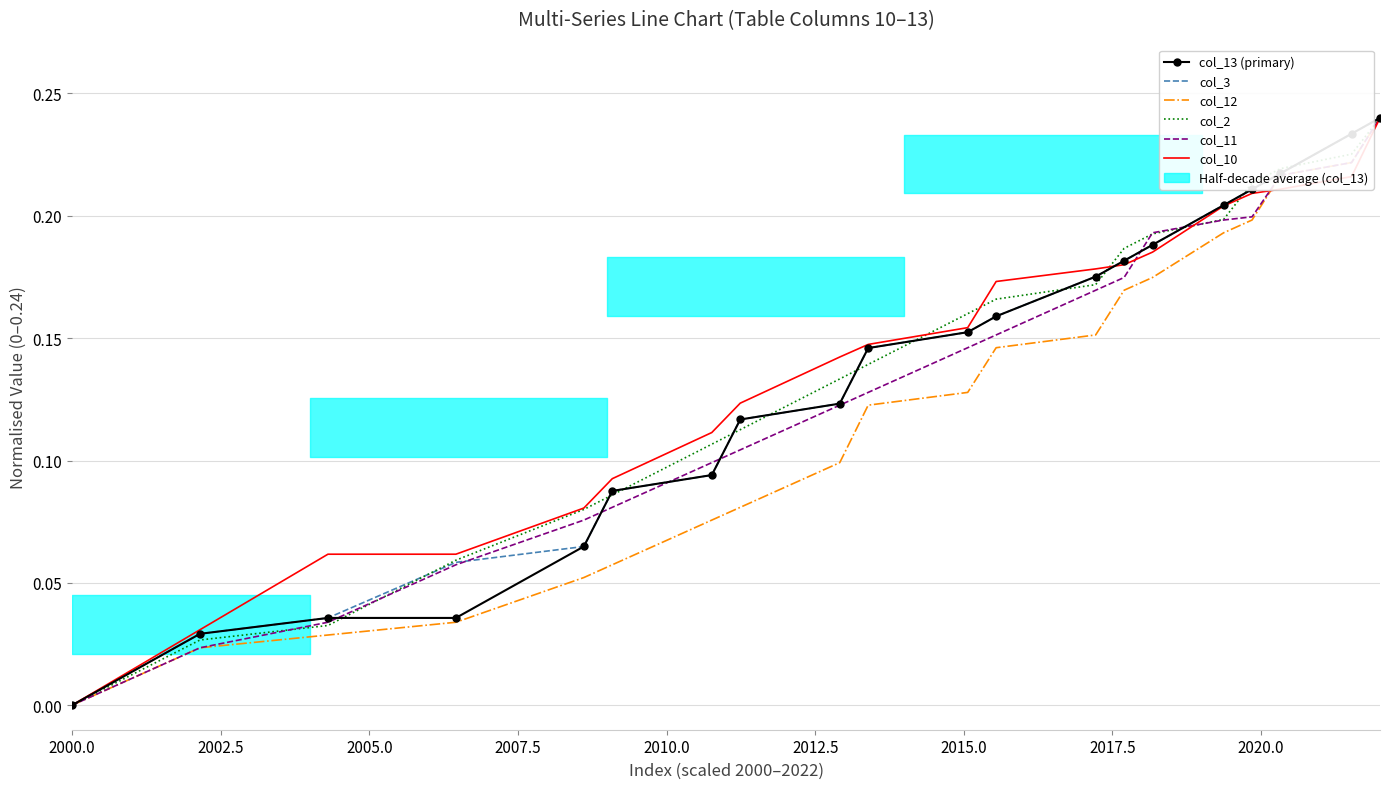

What is the average value of the col_10 series?

0.1